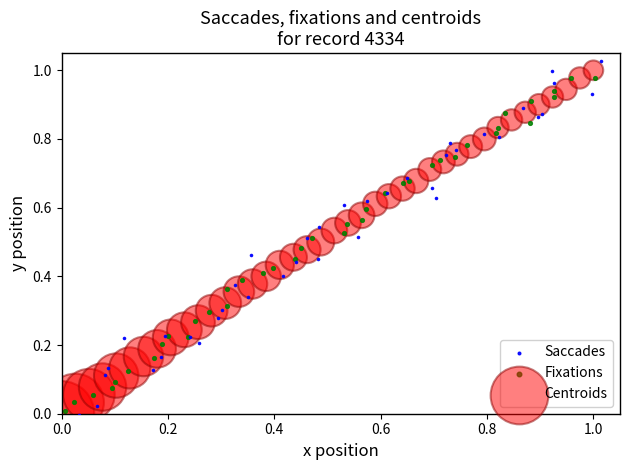

Which series reaches the maximum Y coordinate?

Saccades